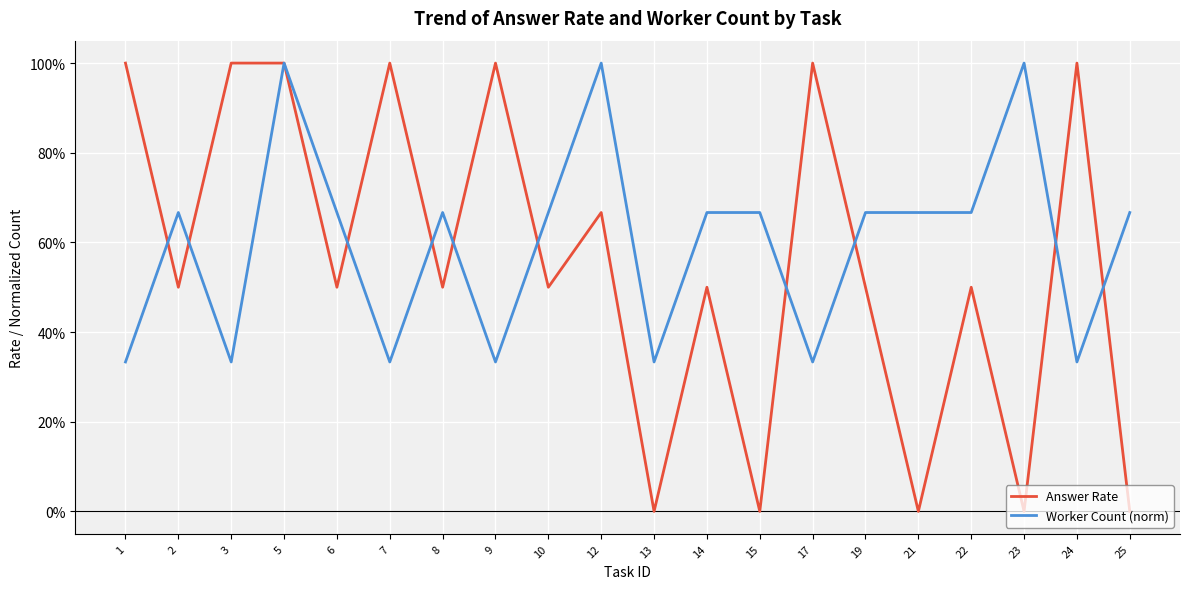

True or false: Answer Rate and Worker Count (norm) intersect in this chart.

True